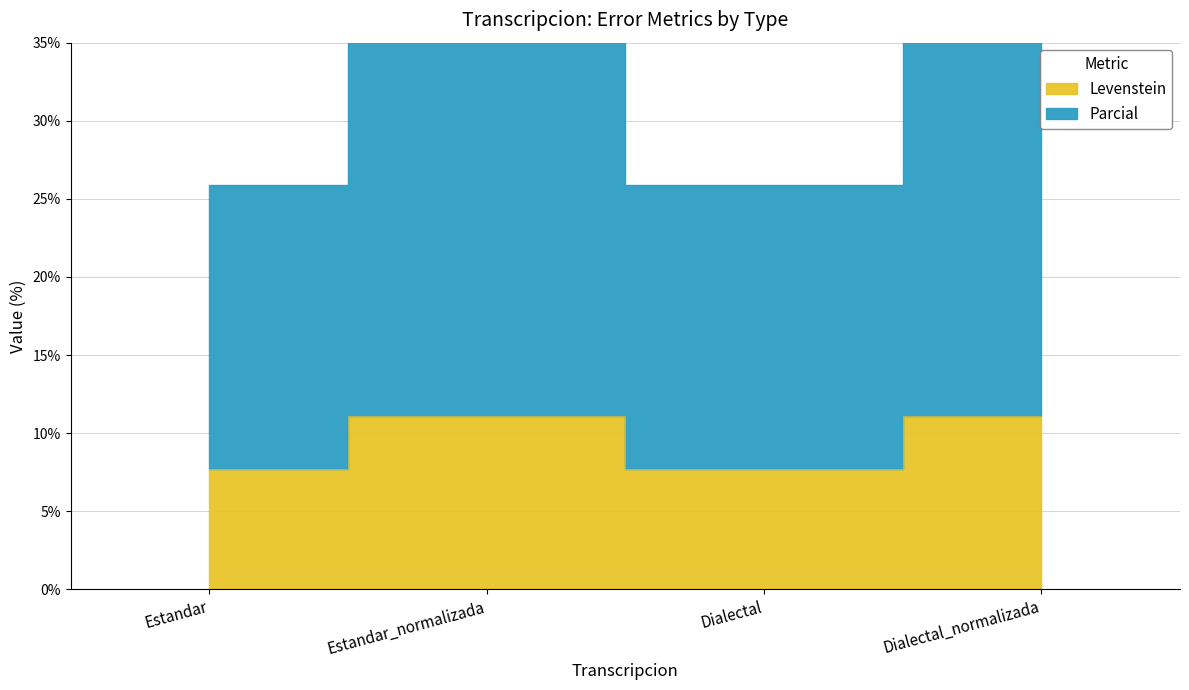

Is it true that Parcial equals 13.0 at Dialectal_normalizada?

False